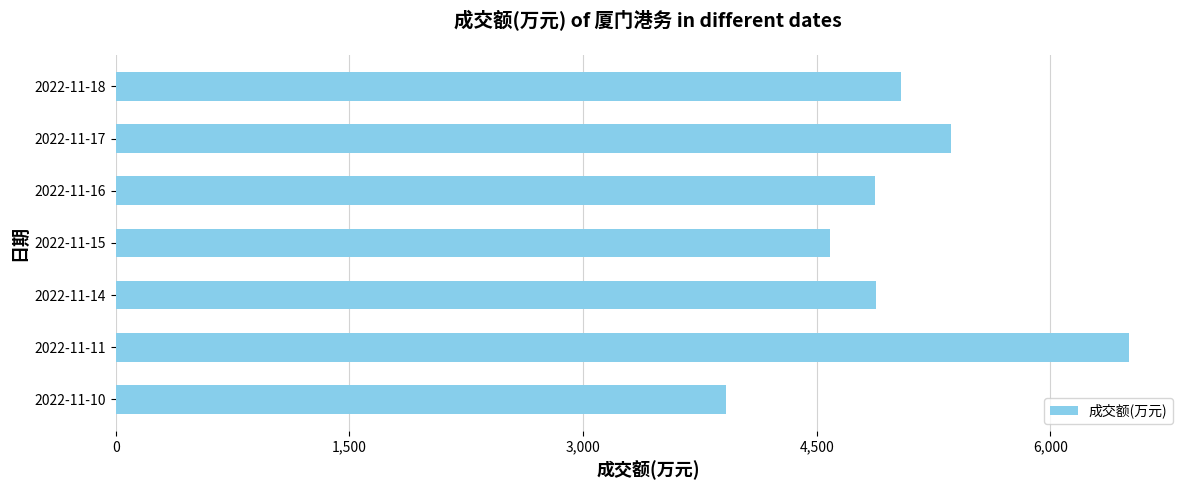

Approximately how many times larger is the value at 2022-11-17 compared to 2022-11-11?

0.8